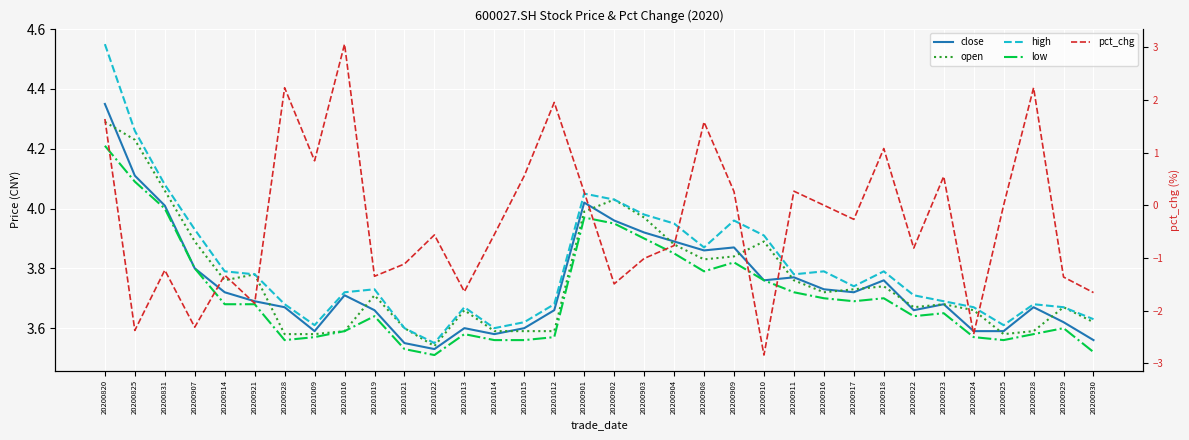

What is the difference between the second highest and second lowest values in the pct_chg series?

4.7